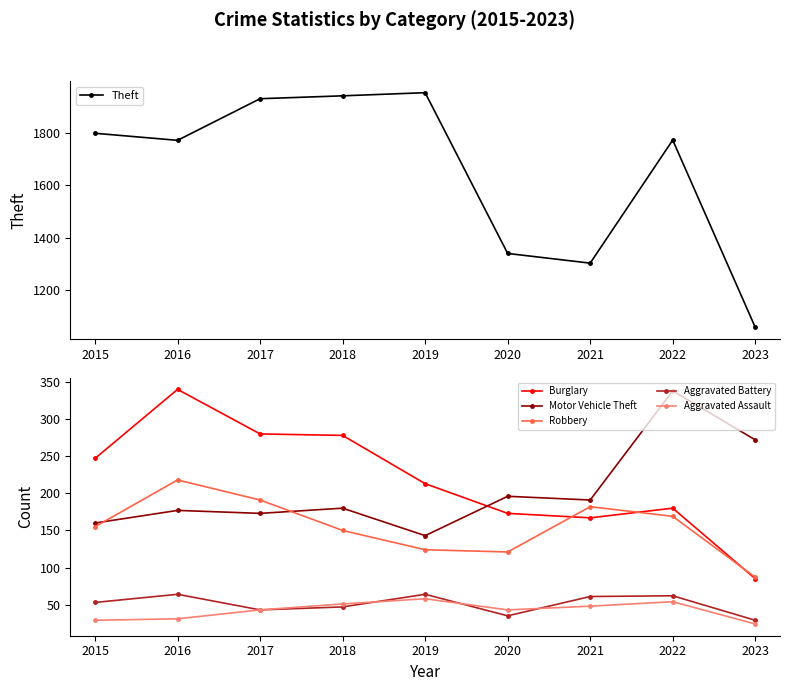

What is the highest value of the Aggravated Assault series?

58